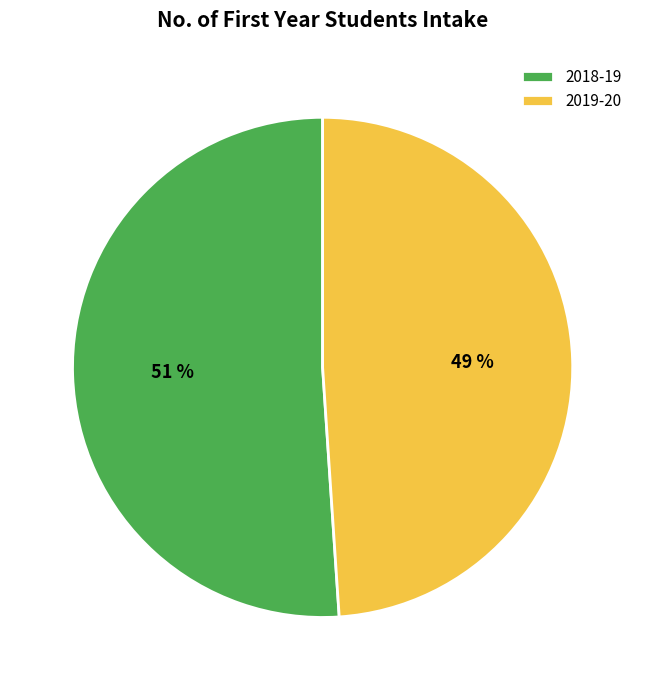

To the nearest percent, what percentage of the pie is 2019-20?

49%